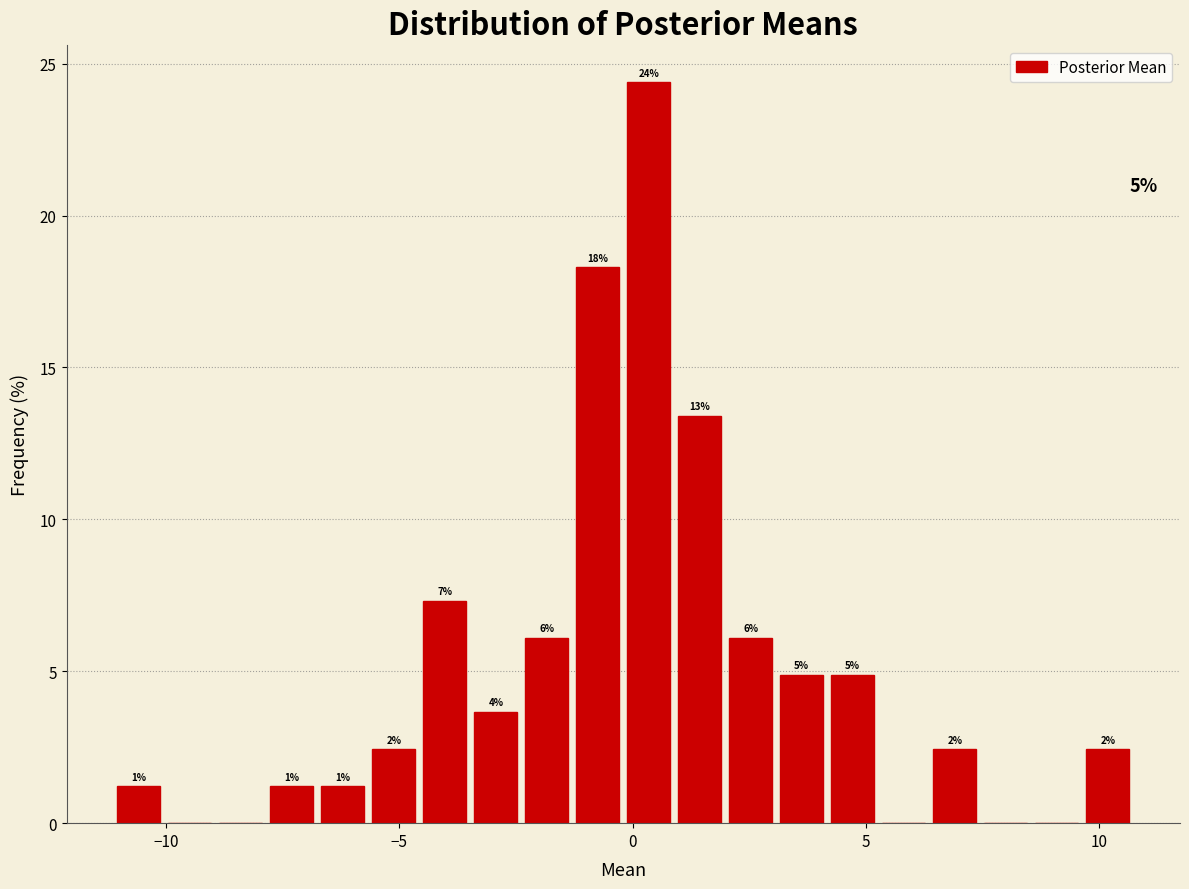

Read against the x-axis, roughly where is the centre of the tallest bar?

0.5